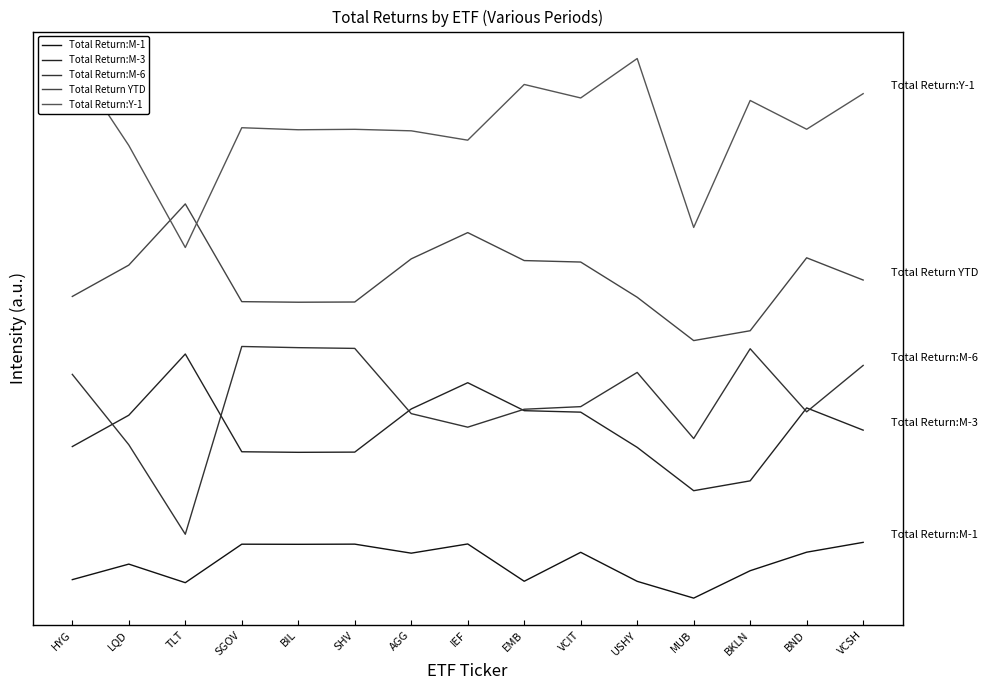

Reading right to left, what are all the values shown in this chart?

Total Return:M-1: VCSH=0.4	BND=0.0	BKLN=-0.7	MUB=-1.8	USHY=-1.2	VCIT=0.0	EMB=-1.1	IEF=0.3	AGG=-0.0	SHV=0.3	BIL=0.3	SGOV=0.3	TLT=-1.2	LQD=-0.5	HYG=-1.1
Total Return:M-3: VCSH=4.9	BND=5.8	BKLN=2.9	MUB=2.5	USHY=4.2	VCIT=5.6	EMB=5.7	IEF=6.8	AGG=5.7	SHV=4.0	BIL=4.0	SGOV=4.0	TLT=7.9	LQD=5.5	HYG=4.2
Total Return:M-6: VCSH=7.5	BND=5.6	BKLN=8.1	MUB=4.6	USHY=7.2	VCIT=5.8	EMB=5.7	IEF=5.0	AGG=5.6	SHV=8.2	BIL=8.2	SGOV=8.2	TLT=0.7	LQD=4.3	HYG=7.1
Total Return YTD: VCSH=10.9	BND=11.8	BKLN=8.9	MUB=8.5	USHY=10.2	VCIT=11.6	EMB=11.7	IEF=12.8	AGG=11.7	SHV=10.0	BIL=10.0	SGOV=10.0	TLT=13.9	LQD=11.5	HYG=10.2
Total Return:Y-1: VCSH=18.3	BND=16.9	BKLN=18.1	MUB=13.0	USHY=19.7	VCIT=18.2	EMB=18.7	IEF=16.5	AGG=16.9	SHV=16.9	BIL=16.9	SGOV=17.0	TLT=12.2	LQD=16.3	HYG=19.7